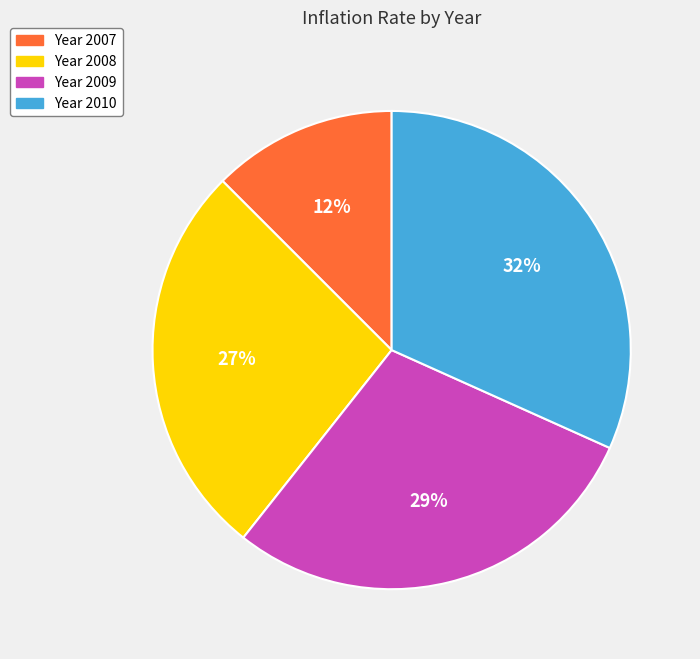

The Year 2008 slice represents 27% of the pie. True or false?

True